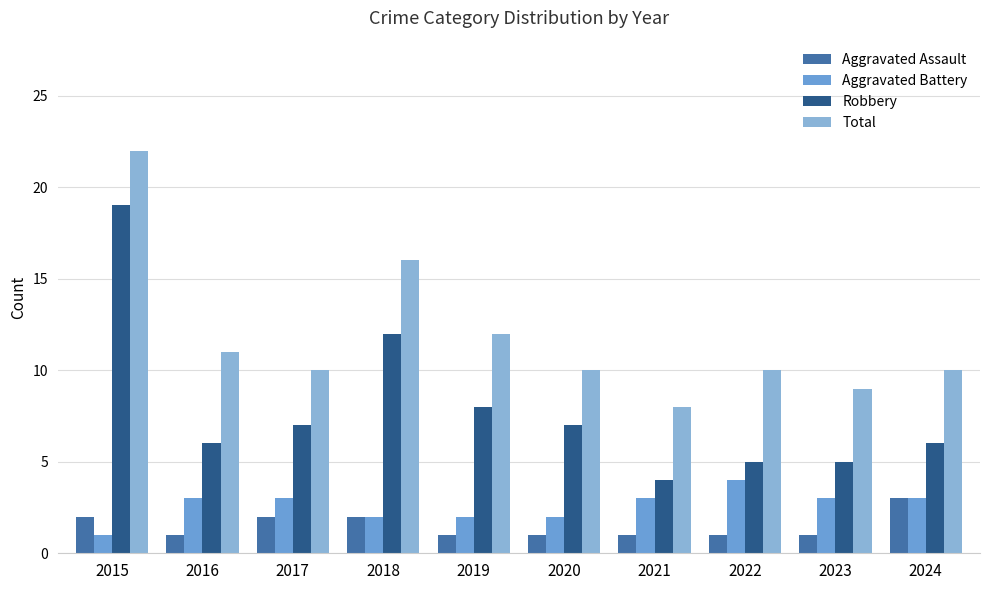

The Robbery series shows 7 at 2020. True or false?

True